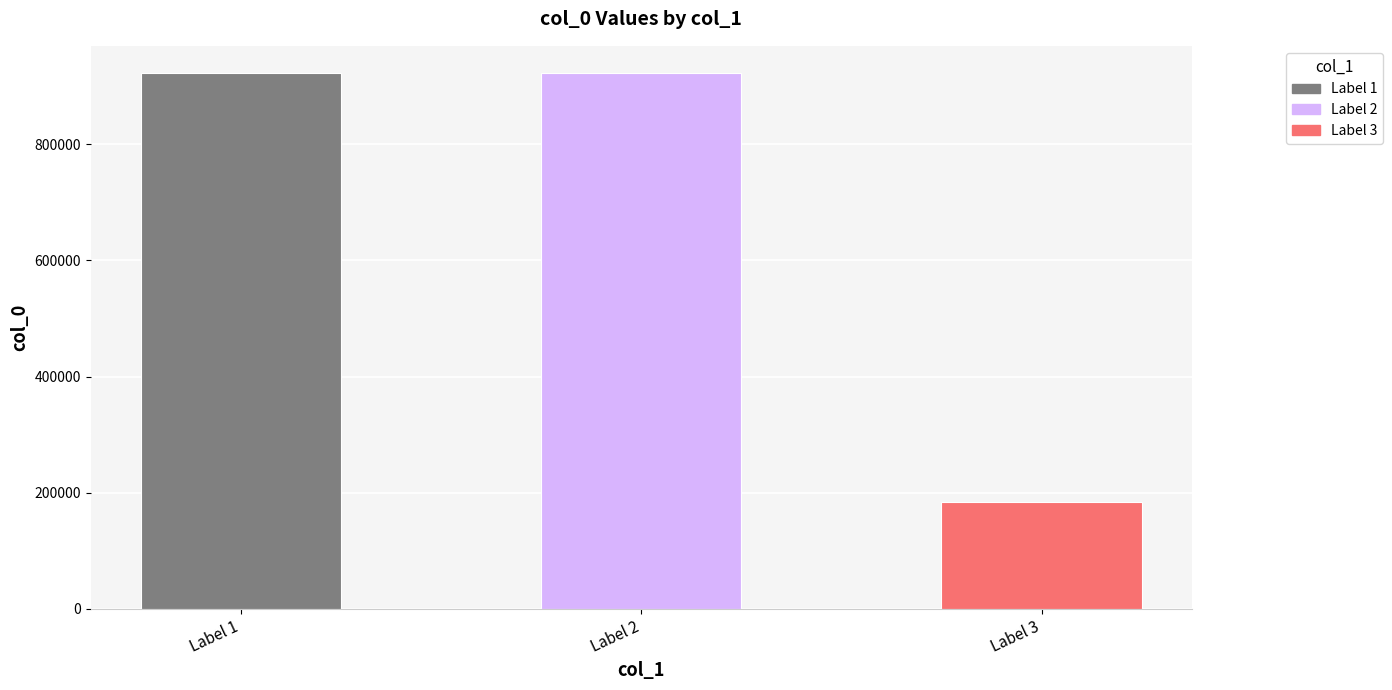

What is the smallest value displayed?

183532